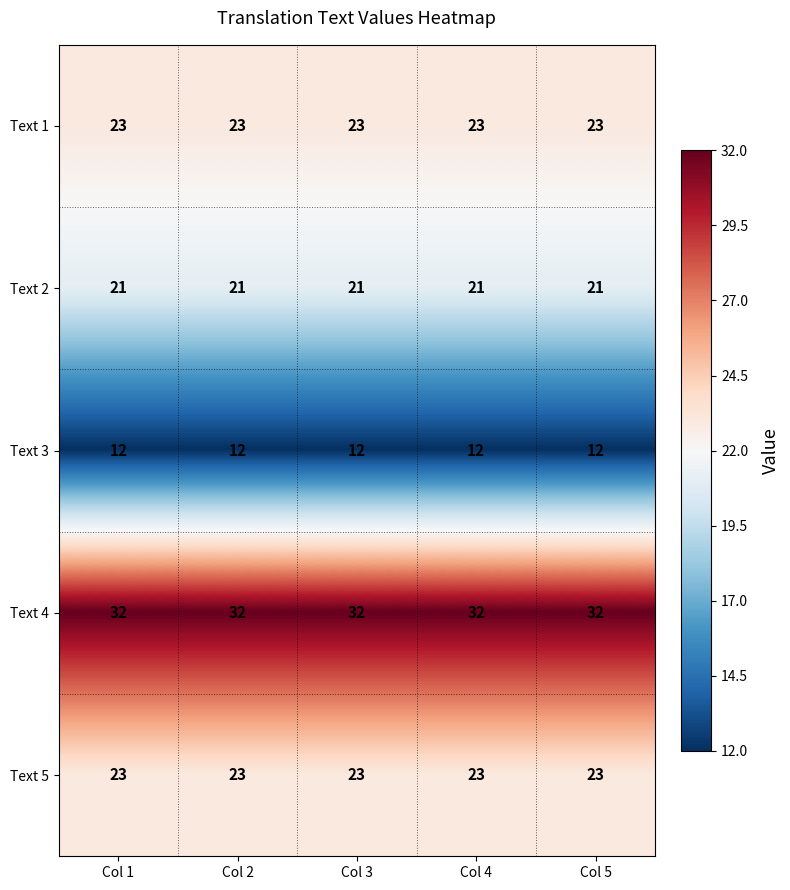

What is the total value across all series at Col 2?

111